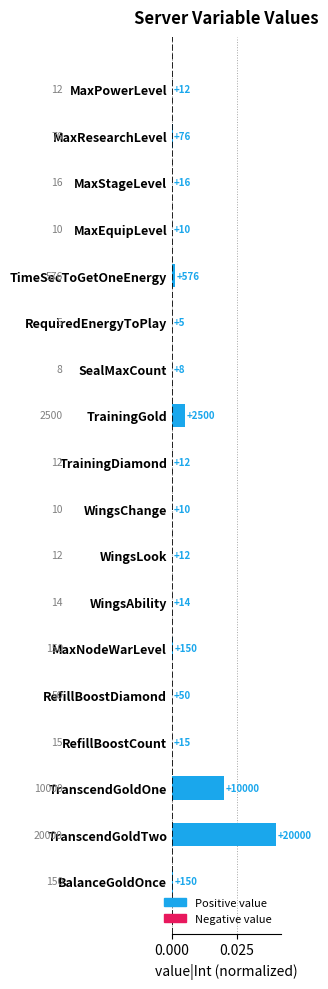

Are the bars horizontal?

Yes